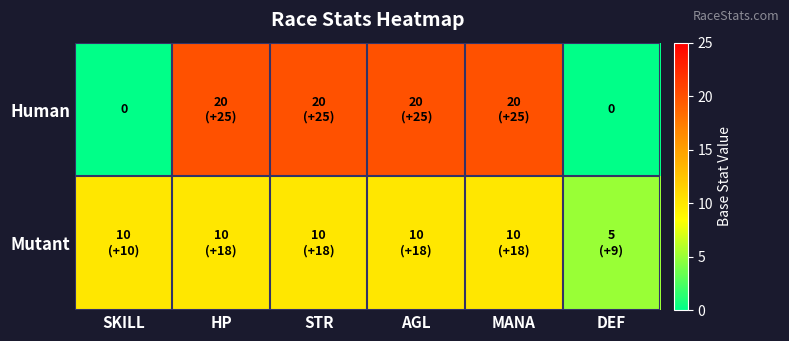

Between DEF and MANA, which is larger?

MANA